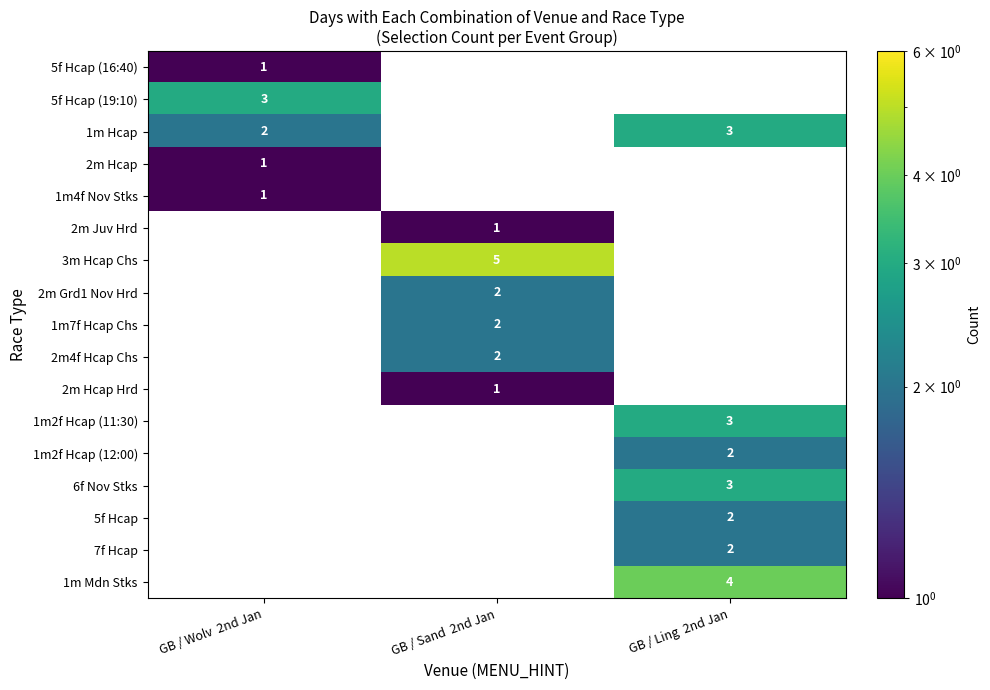

True or false: 5f Hcap (19:10) has a value of 3 at GB / Wolv  2nd Jan.

True